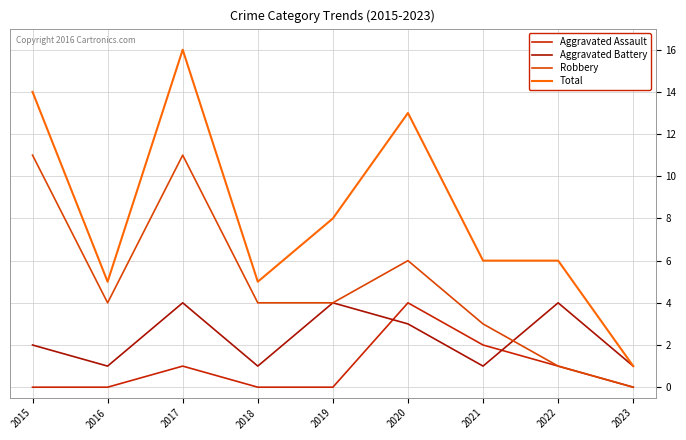

Reading left to right, what are all the values shown in this chart?

Aggravated Assault: 2015=0	2016=0	2017=1	2018=0	2019=0	2020=4	2021=2	2022=1	2023=0
Aggravated Battery: 2015=2	2016=1	2017=4	2018=1	2019=4	2020=3	2021=1	2022=4	2023=1
Robbery: 2015=11	2016=4	2017=11	2018=4	2019=4	2020=6	2021=3	2022=1	2023=0
Total: 2015=14	2016=5	2017=16	2018=5	2019=8	2020=13	2021=6	2022=6	2023=1